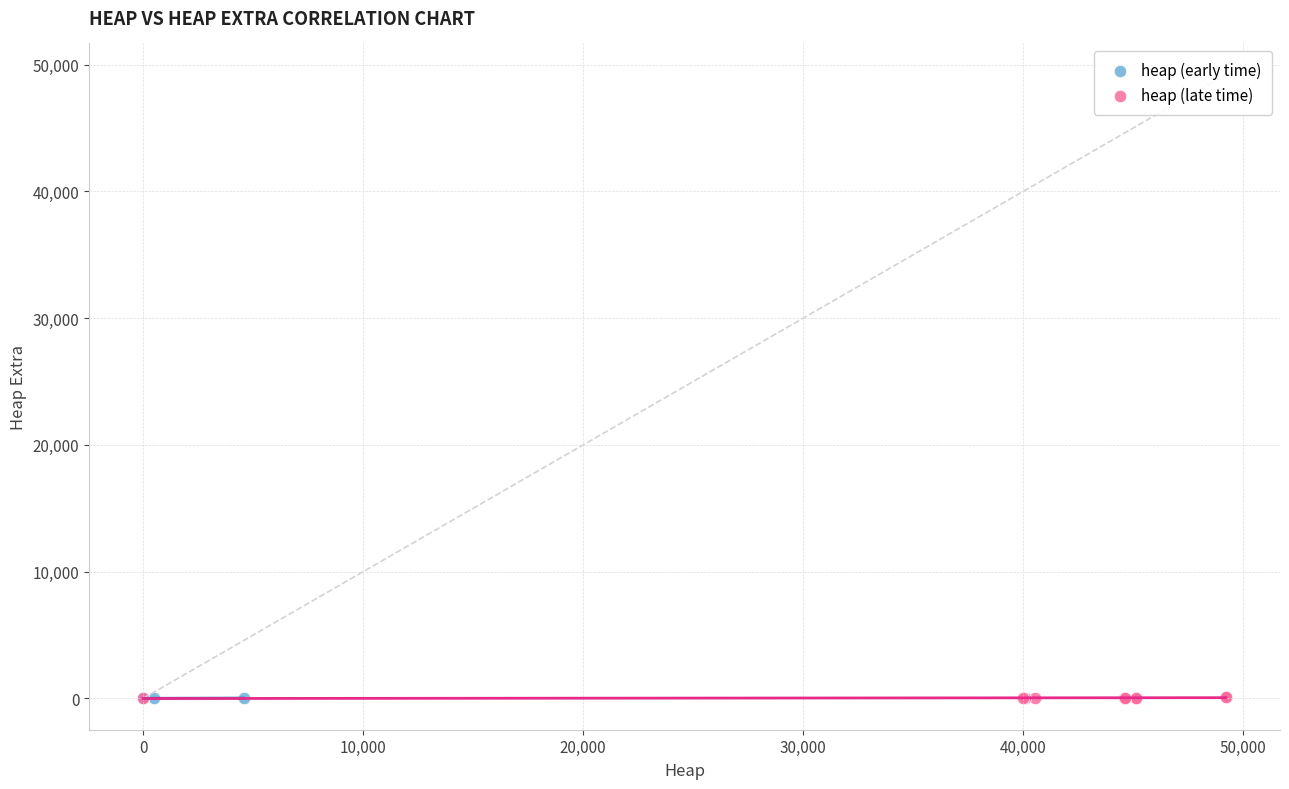

Which series has the largest Y range (max minus min)?

heap (late time)